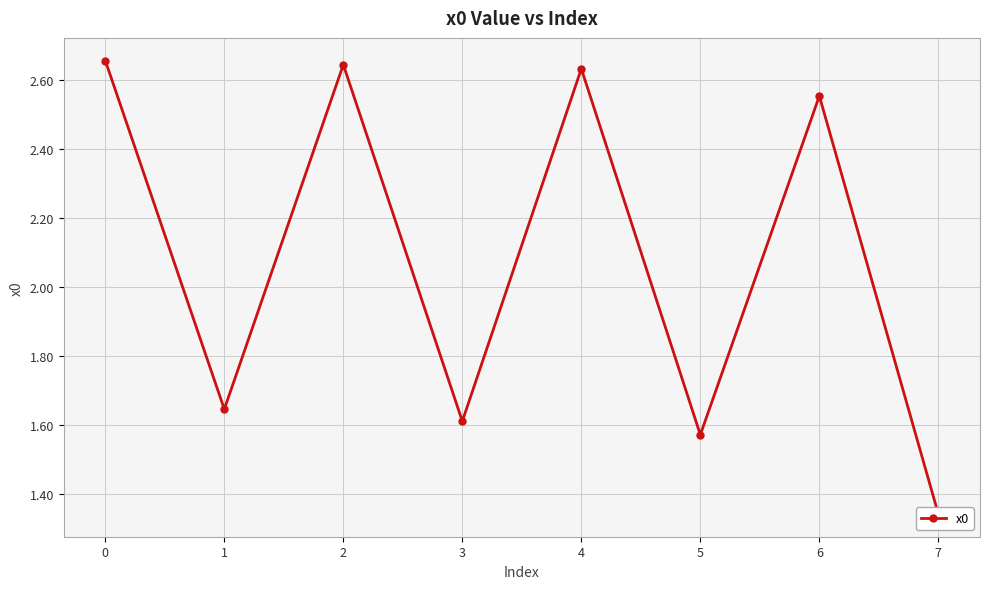

Reading right to left, extract all data points from this chart.

1.3	2.6	1.6	2.6	1.6	2.6	1.6	2.7